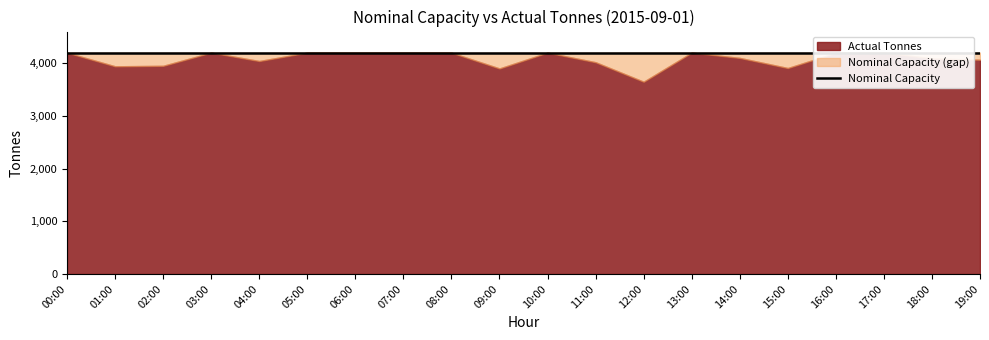

Between 04:00 and 16:00, which is larger?

04:00